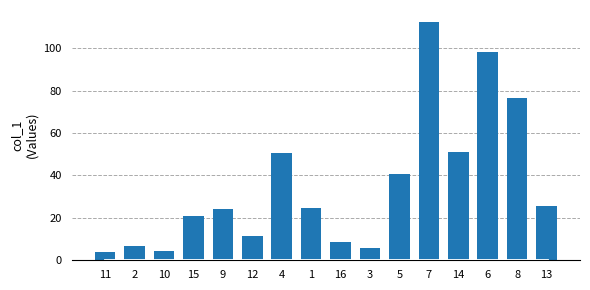

Which category has the highest value across all series?

7